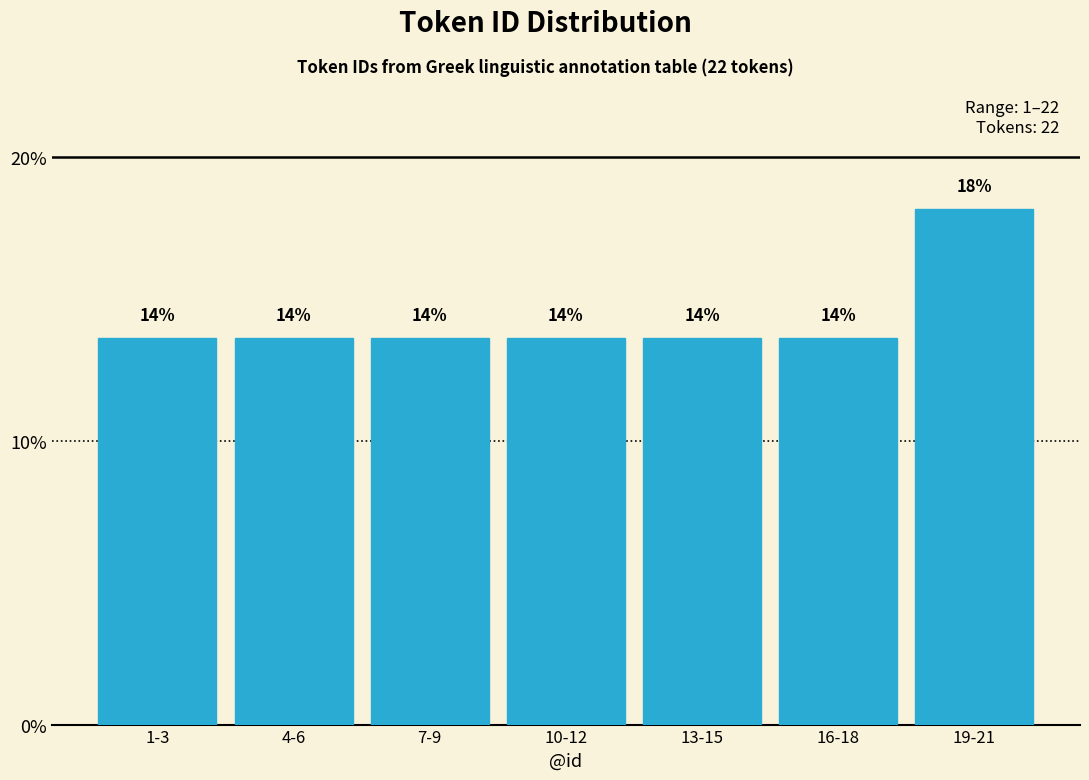

How many bars are there in total?

7